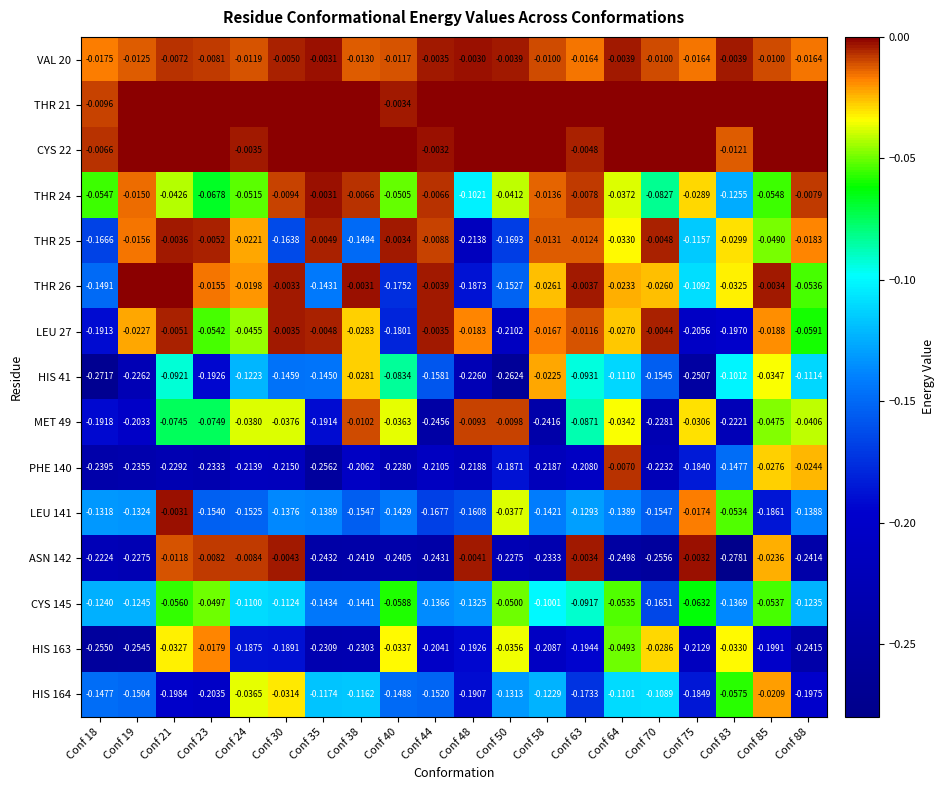

Is the value of CYS 145 at Conf 24 greater than the value of HIS 41 at Conf 63?

No